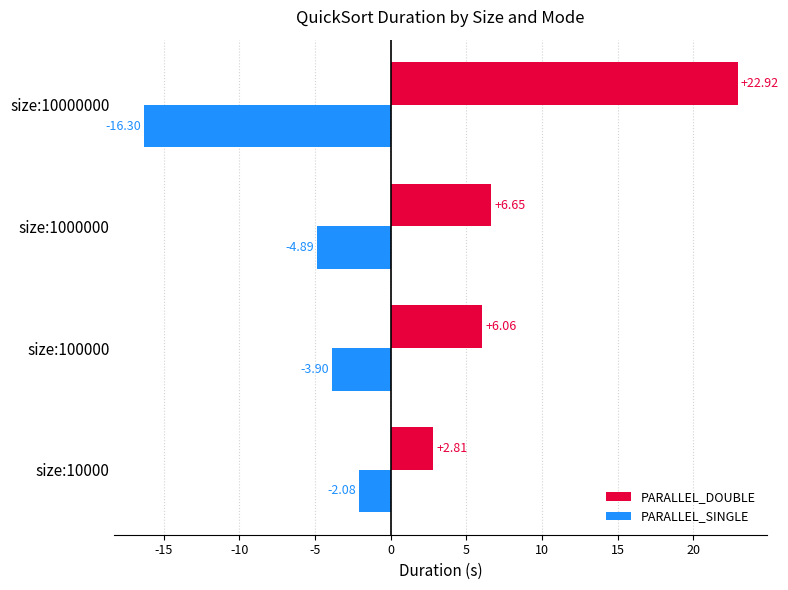

What is the total value across all series at size:100000?

2.2